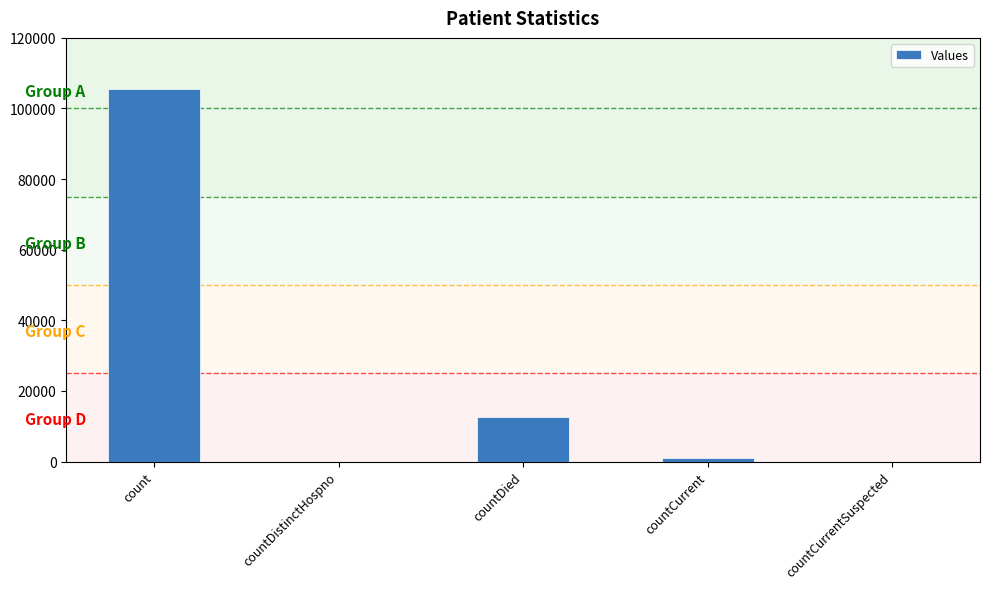

Which category has the highest value across all series?

count